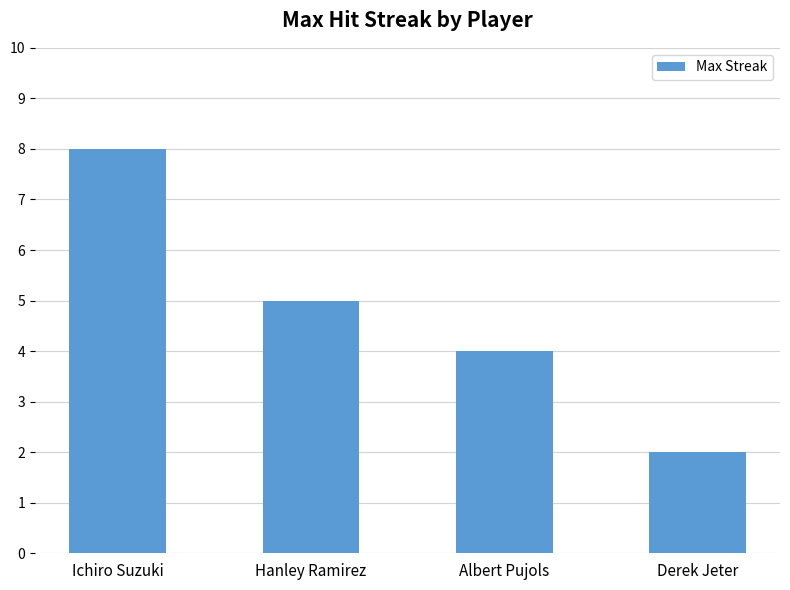

Which label corresponds to the largest value in the chart?

Ichiro Suzuki